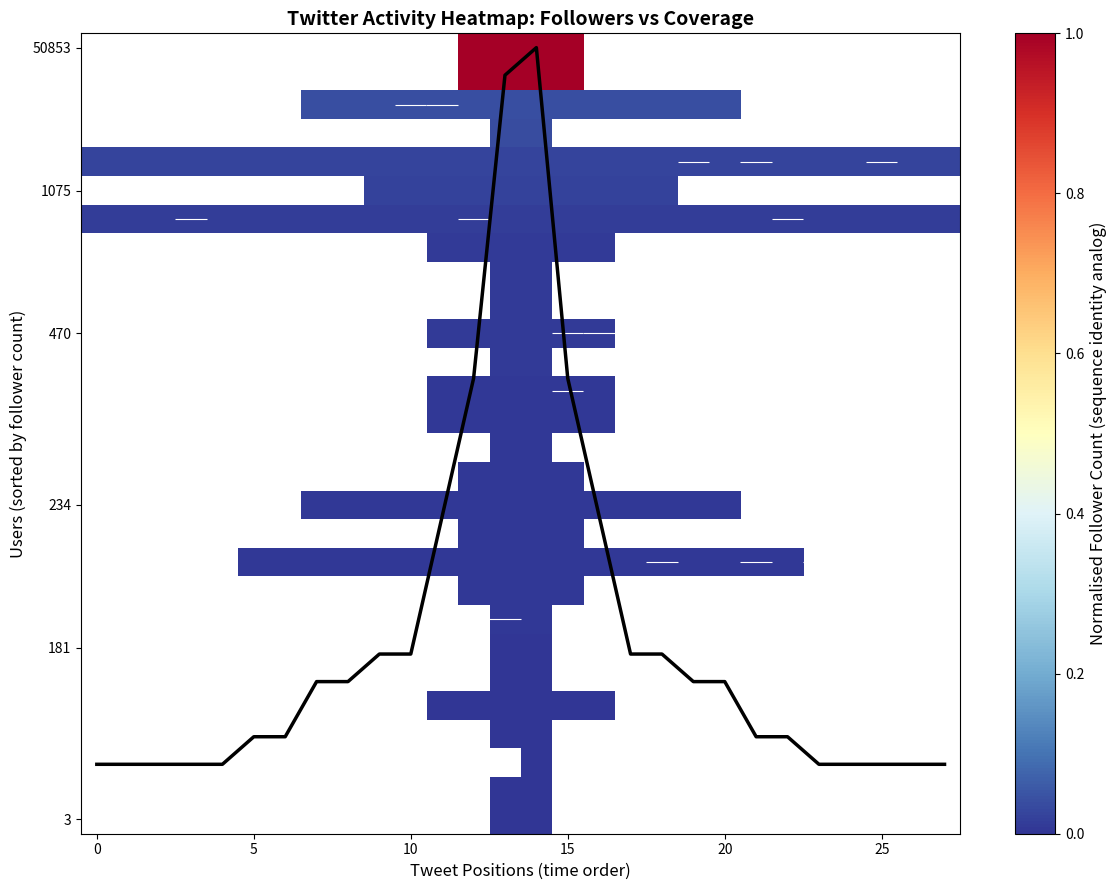

What is the difference between the highest and lowest values at 25?

24.1